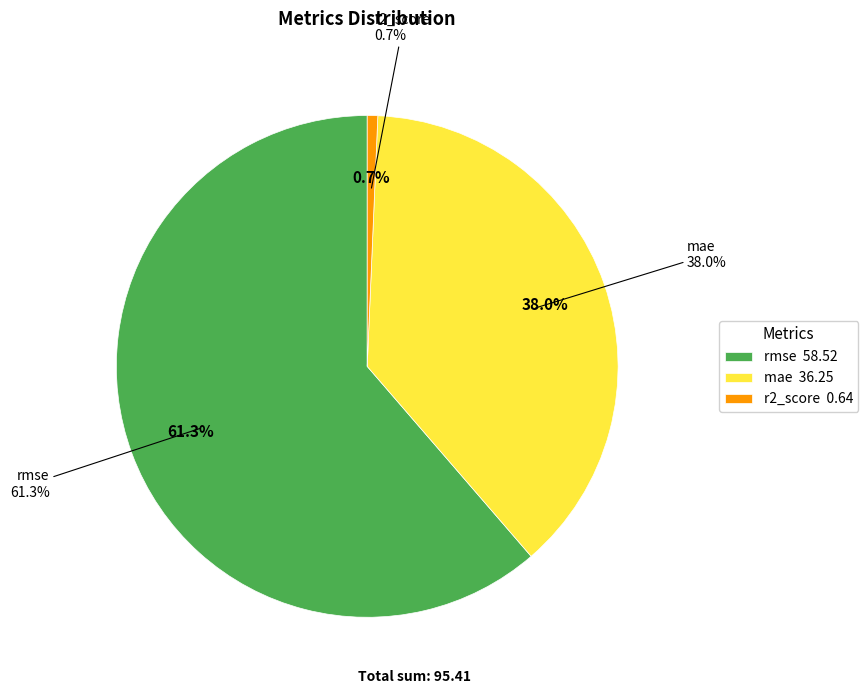

Is the sum of r2_score and mae greater than half?

No